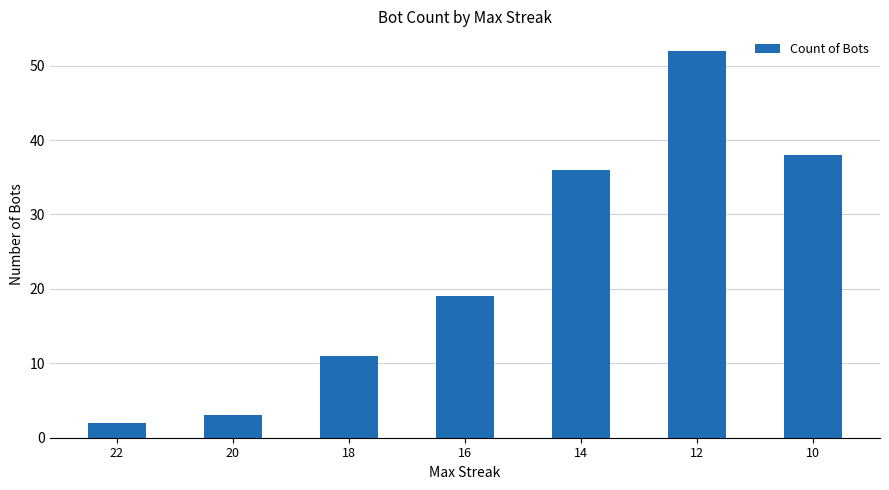

Is it true that the value at 14 is 36?

True